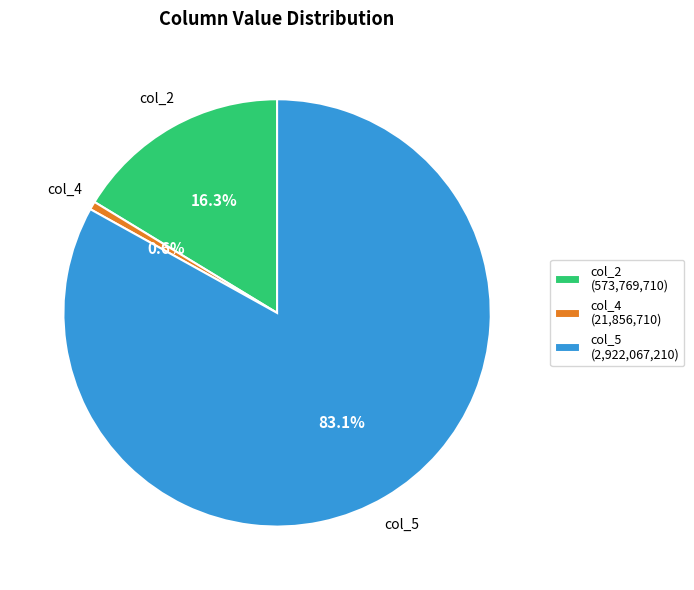

Is there a majority slice in this chart?

Yes